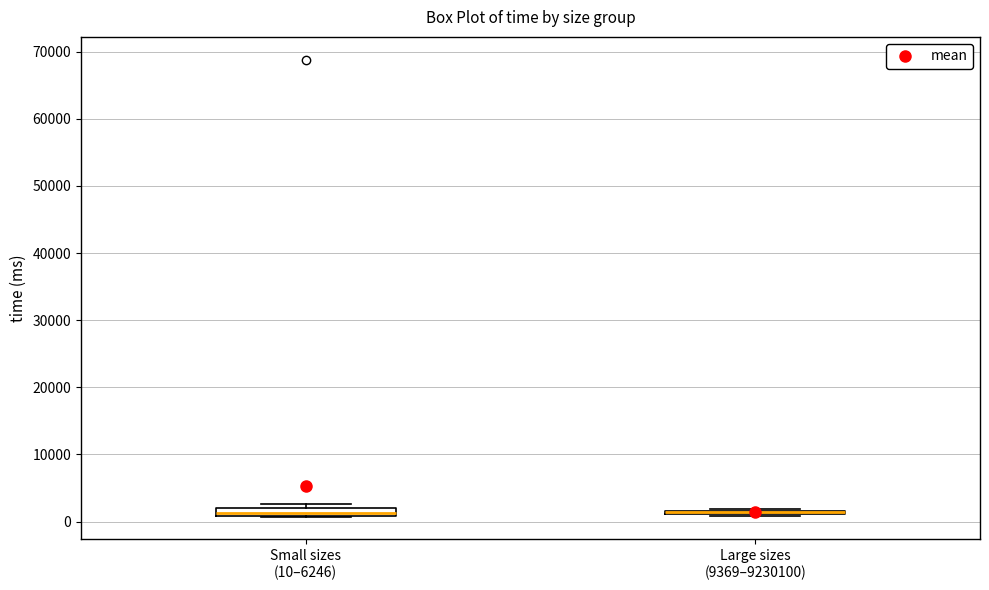

Where is the upper edge of the box for Small sizes (10–6246) on the y-axis? The values are not printed on the chart, so give them approximately, as read against the axis.

2000